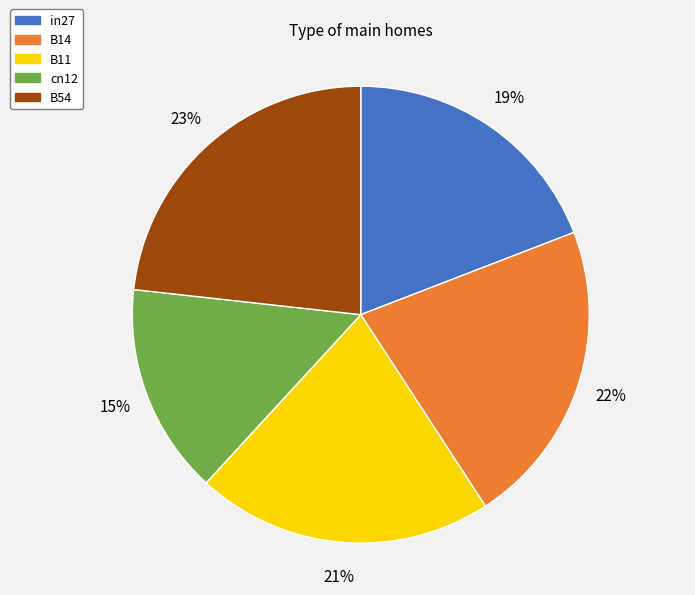

Combined, do in27 and B54 account for over 50%?

No